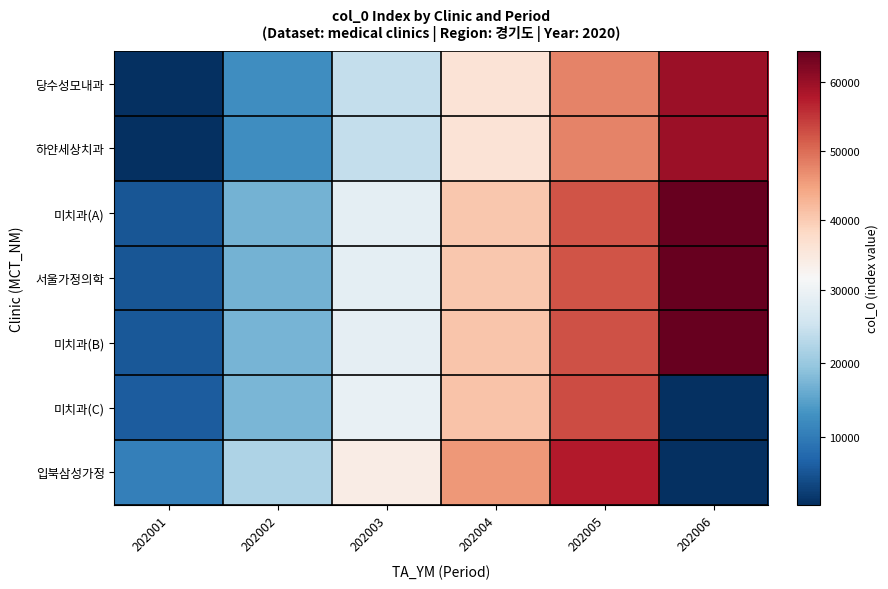

At which category does the chart reach its minimum across all series?

202006